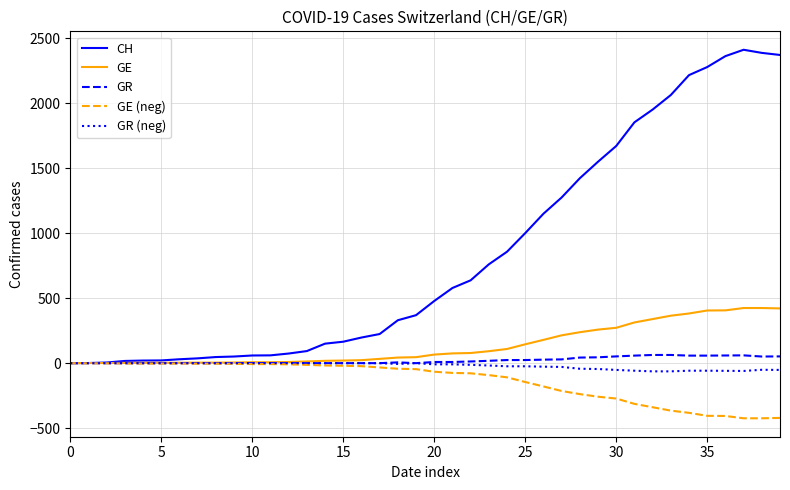

What is the smallest value displayed?

-424